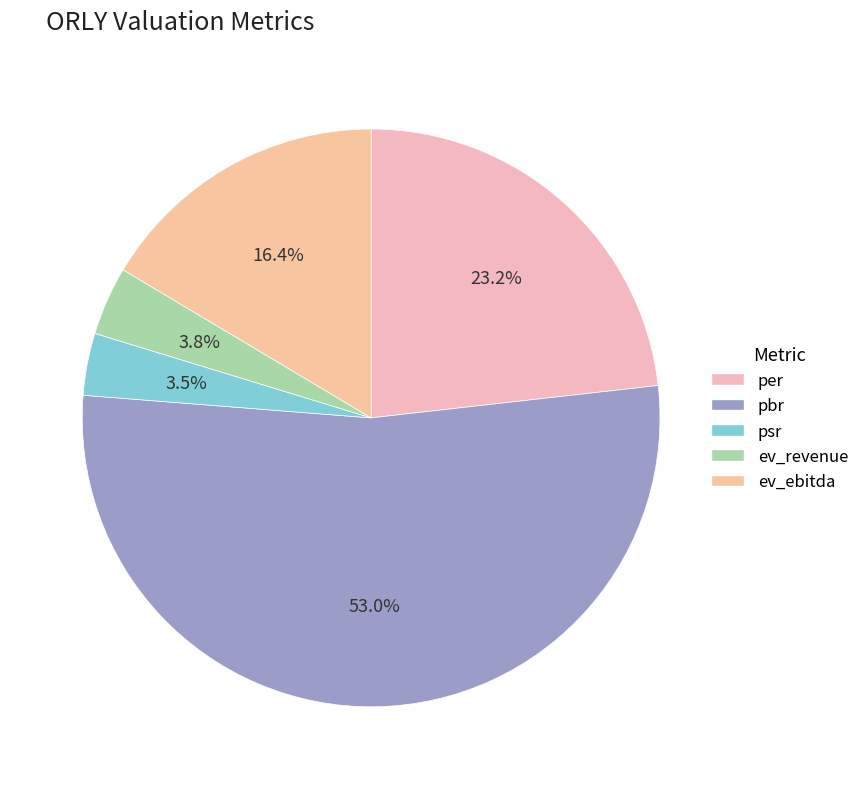

Which slice is the largest?

pbr